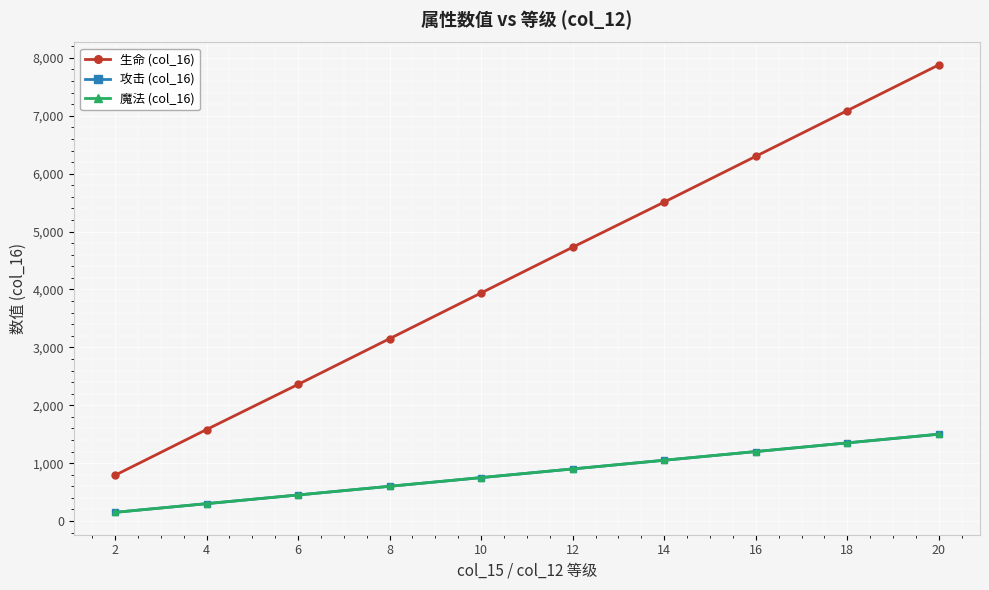

Does the chart have visible grid lines?

Yes